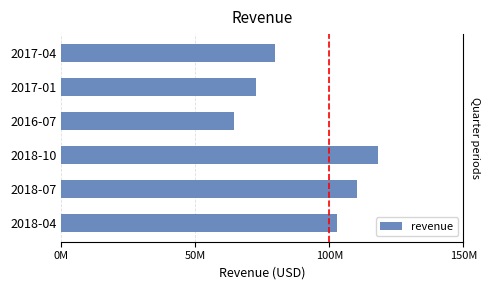

How many values are below 102707000?

3